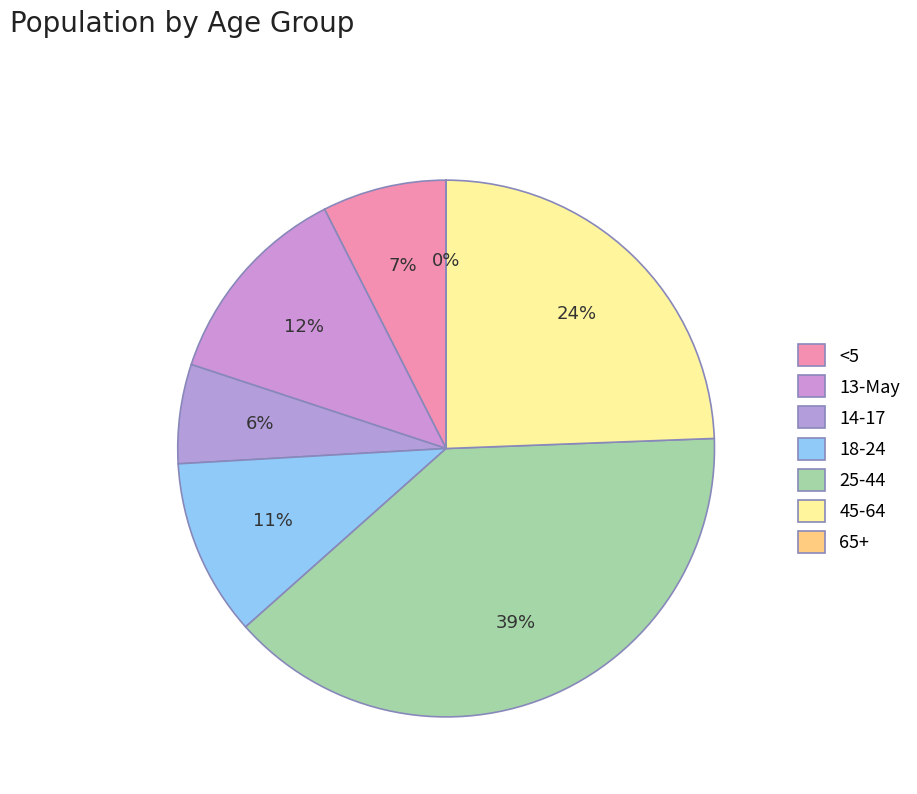

Approximately how many times larger is the value at 18-24 compared to 13-May?

0.9